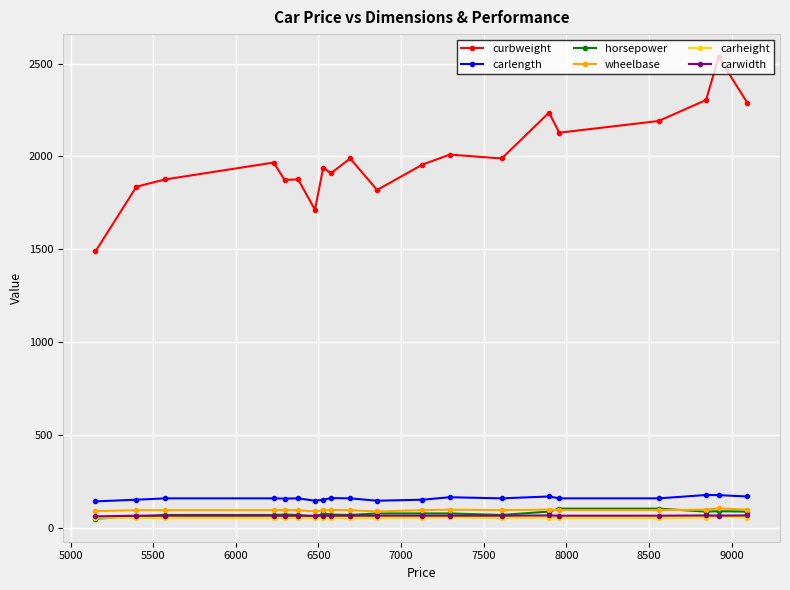

Is this an area chart (filled region under the line)?

No